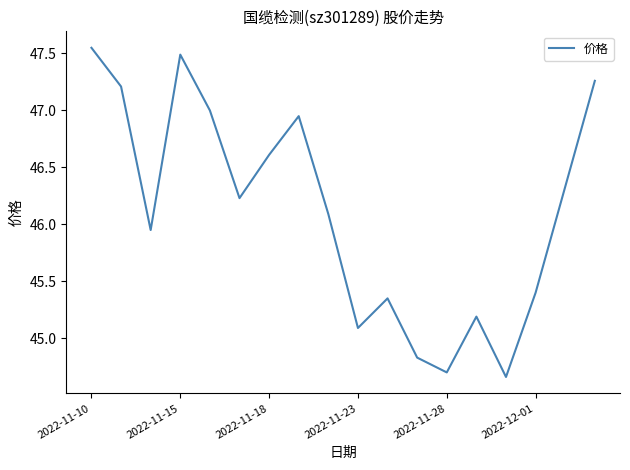

What is the difference between the maximum and minimum values?

2.9